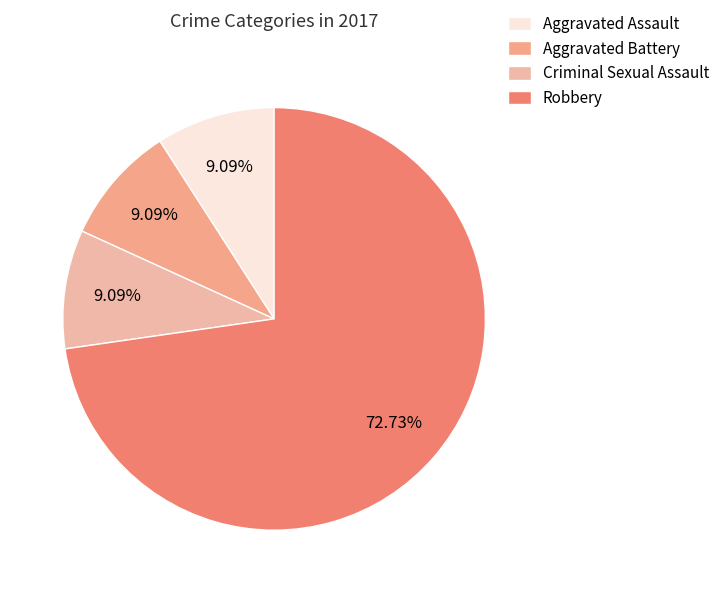

To the nearest percent, what portion does Robbery represent?

73%